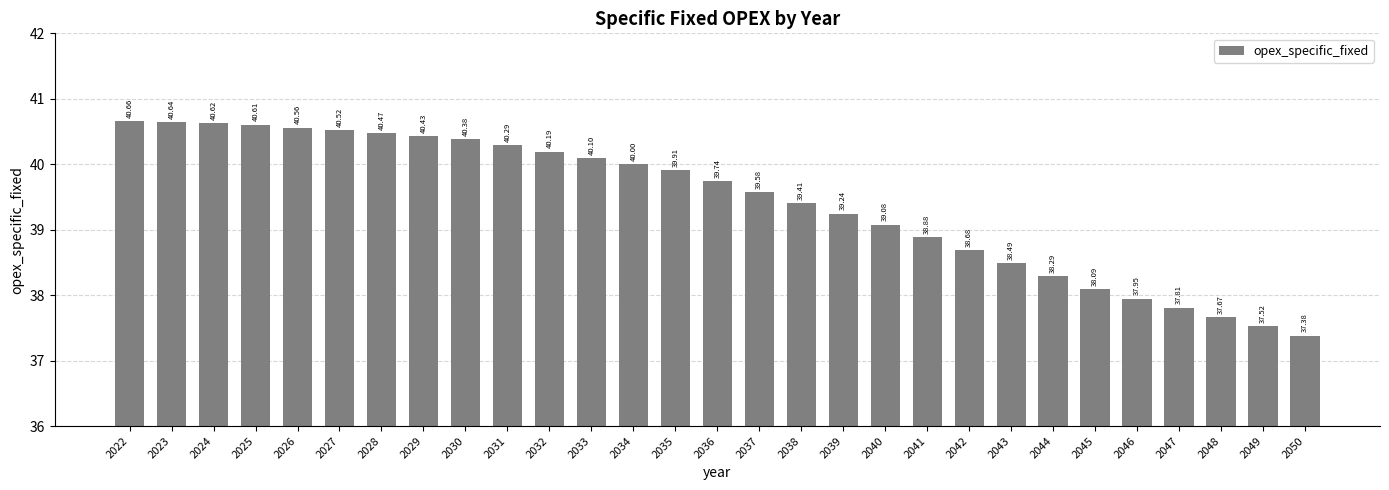

List the labels in order of value, smallest first.

2050, 2049, 2048, 2047, 2046, 2045, 2044, 2043, 2042, 2041, 2040, 2039, 2038, 2037, 2036, 2035, 2034, 2033, 2032, 2031, 2030, 2029, 2028, 2027, 2026, 2025, 2024, 2023, 2022